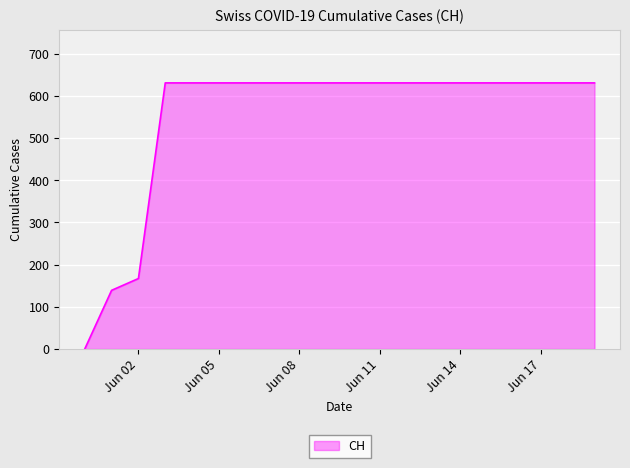

What is the difference between the maximum and minimum values?

631